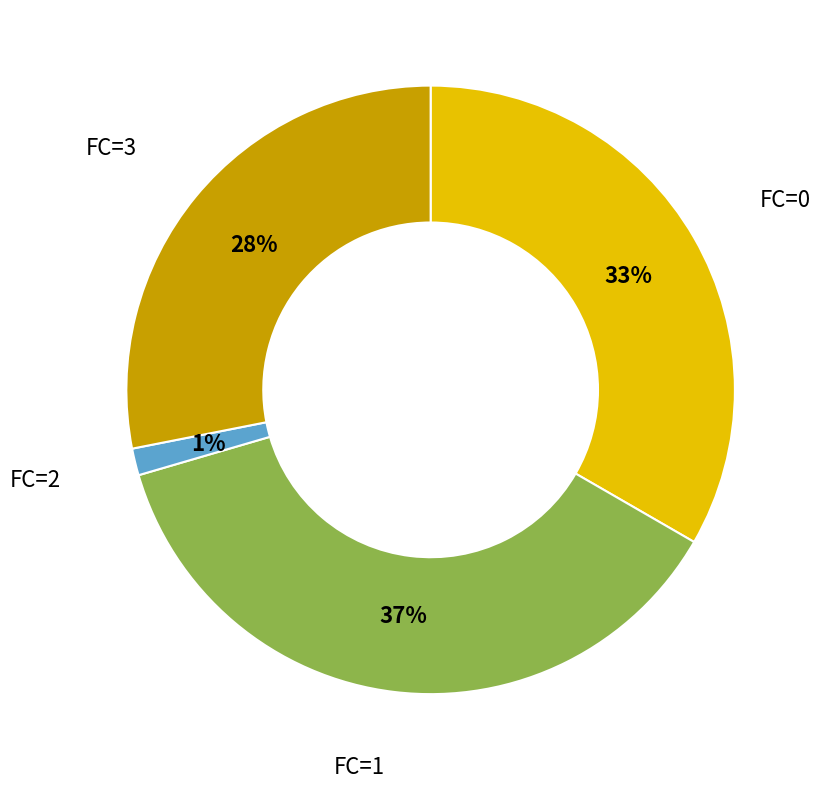

To the nearest percent, what portion does FC=2 represent?

1%